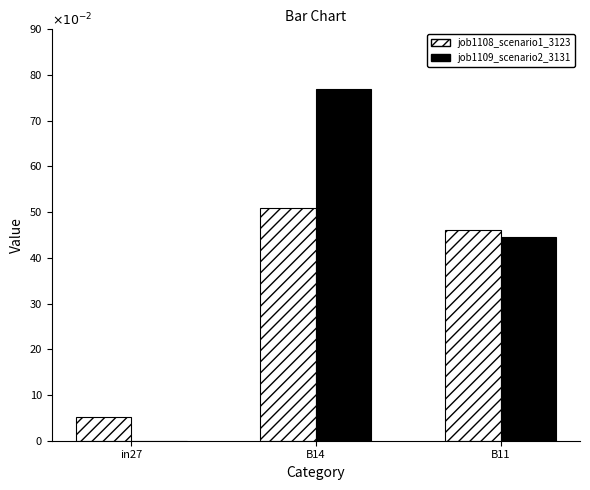

Which series has the largest range (max minus min)?

job1109_scenario2_3131